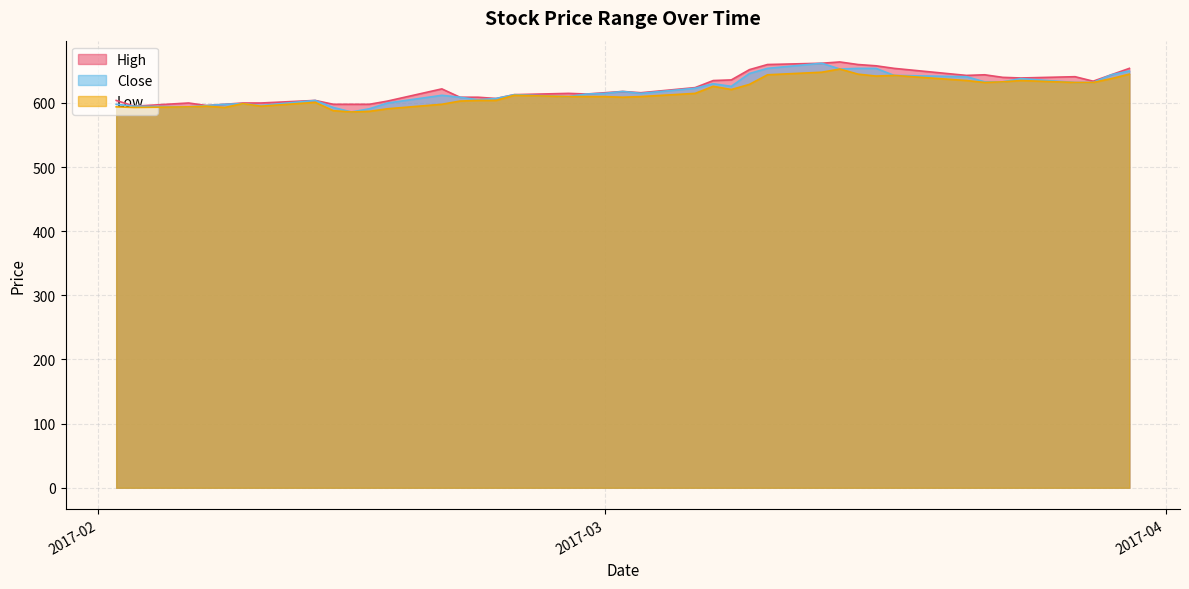

In Low, how many points are lower than both neighbors (excluding endpoints)?

8